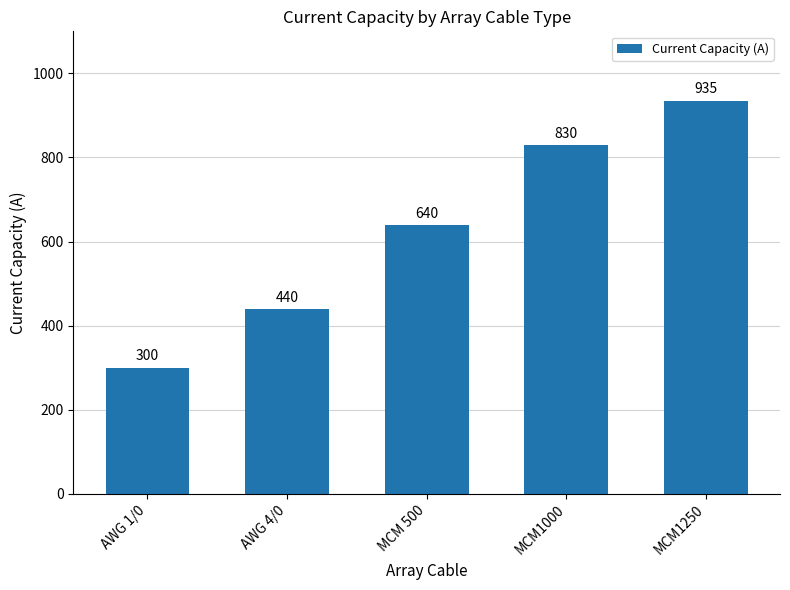

Reading left to right, transcribe all the data shown in this chart.

300	440	640	830	935